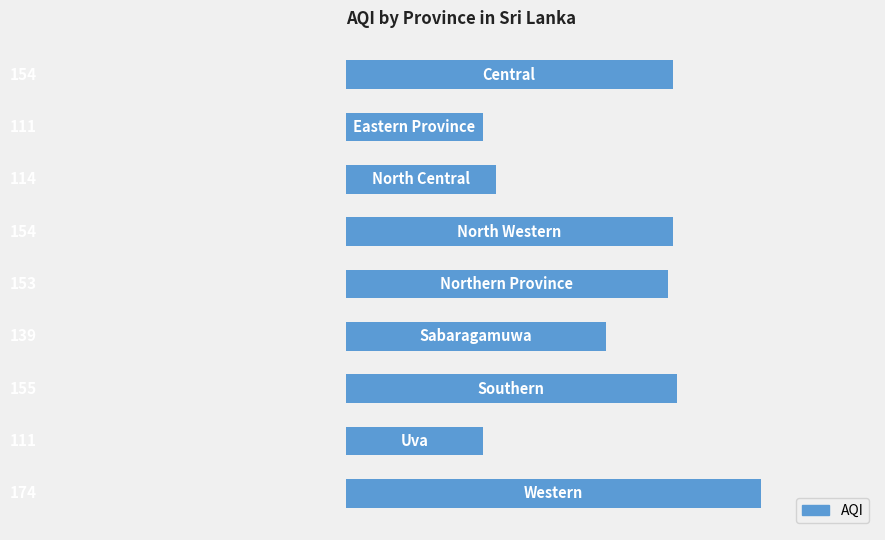

What is the greatest value displayed?

174